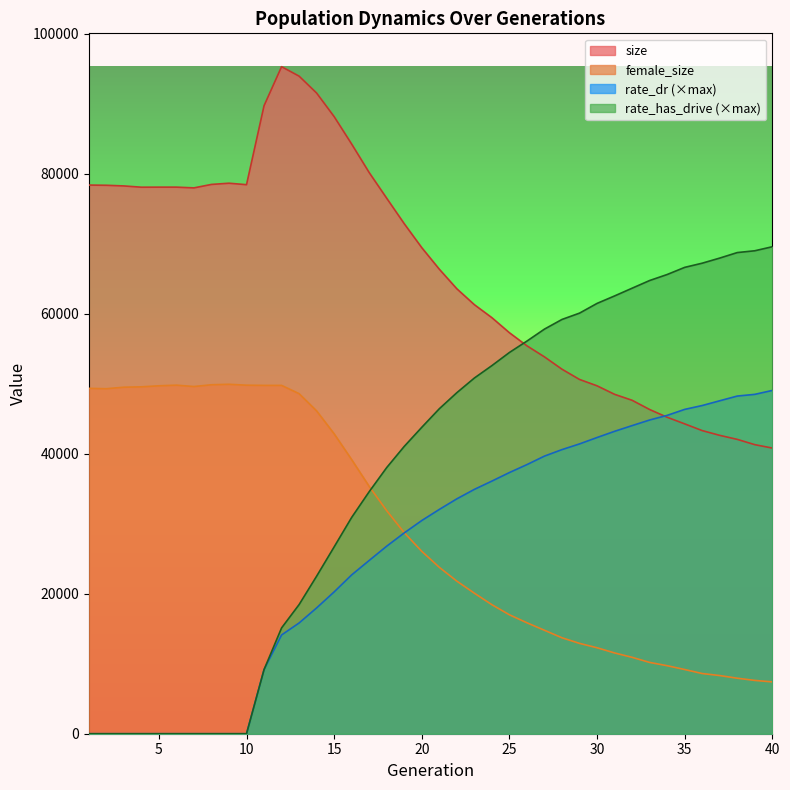

Which series has the largest total across all categories?

size